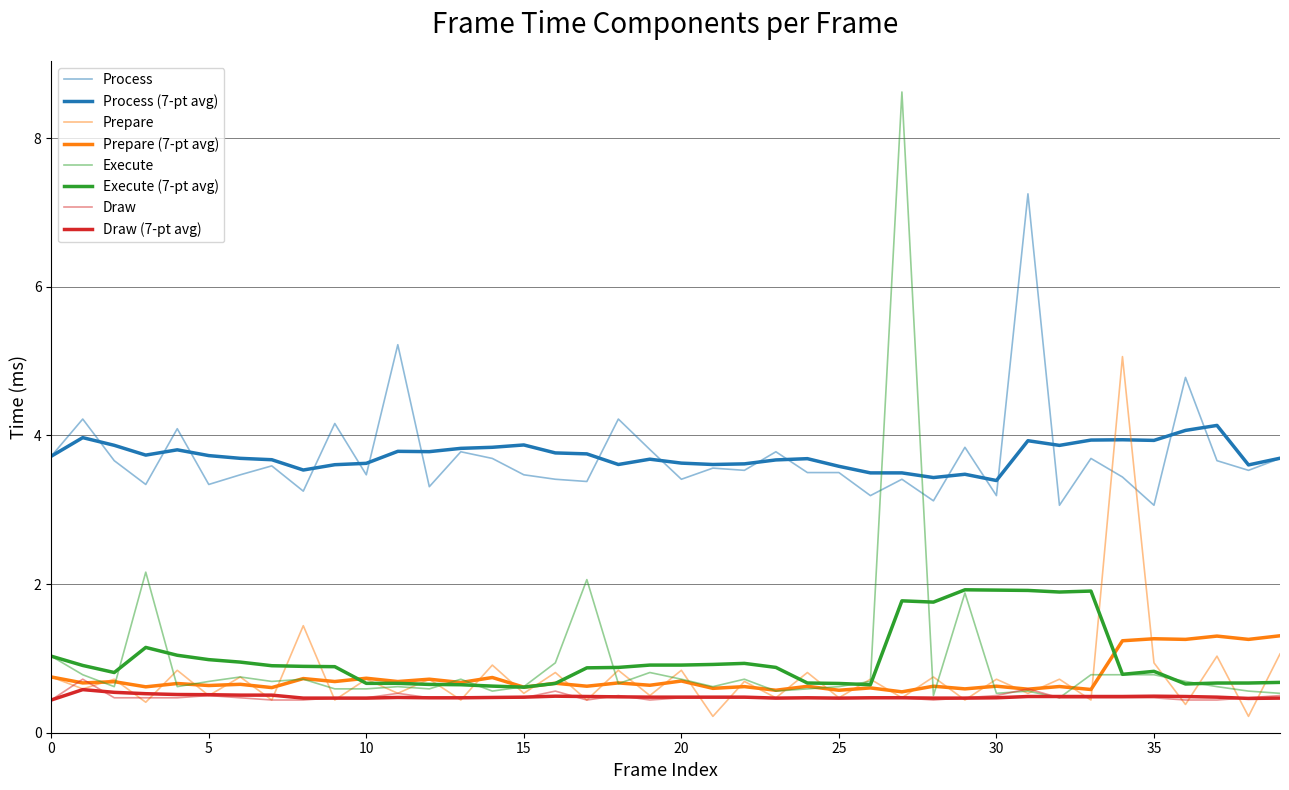

Does the chart display data point markers on the line(s)?

No